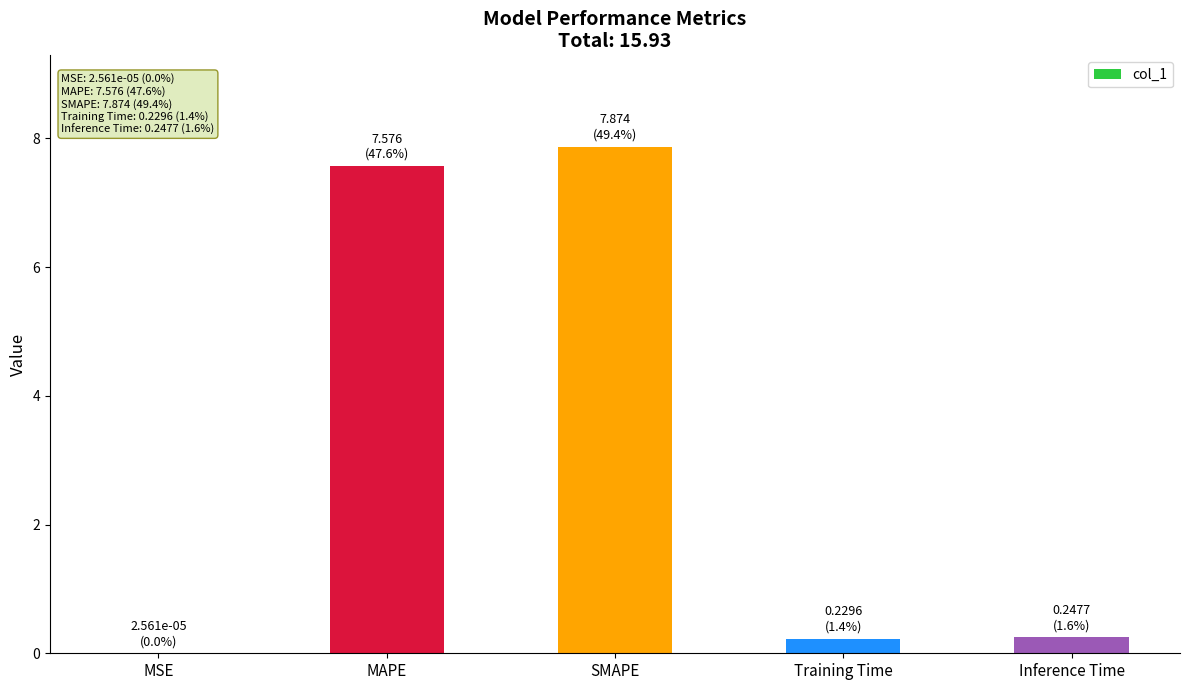

How many categories are shown in the chart?

5